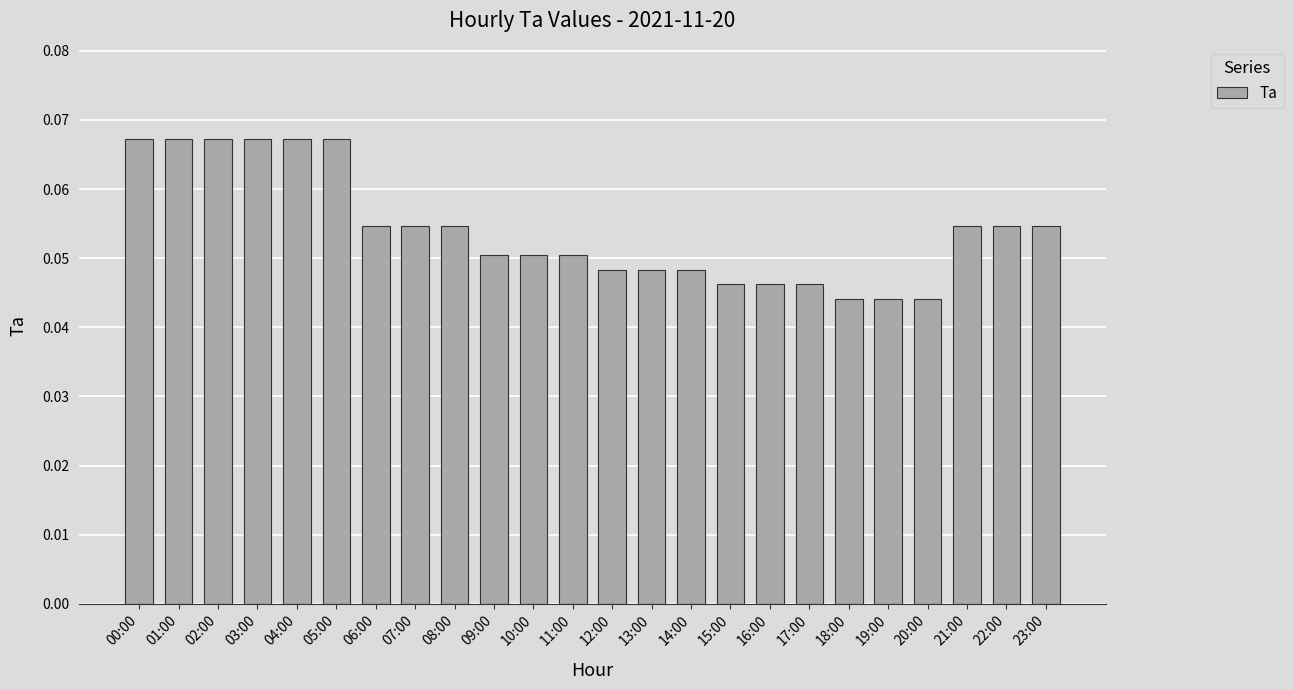

What position from the left is 00:00?

1